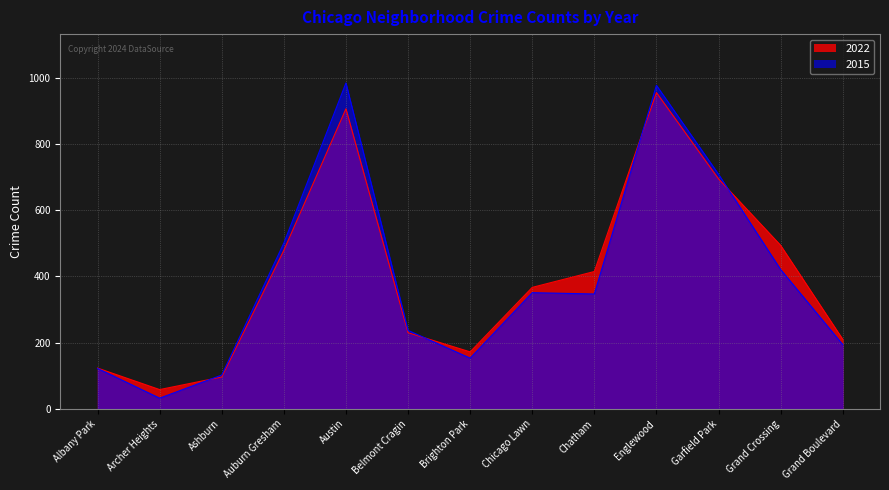

What is the difference between the 2015 values at Chatham and Brighton Park?

194